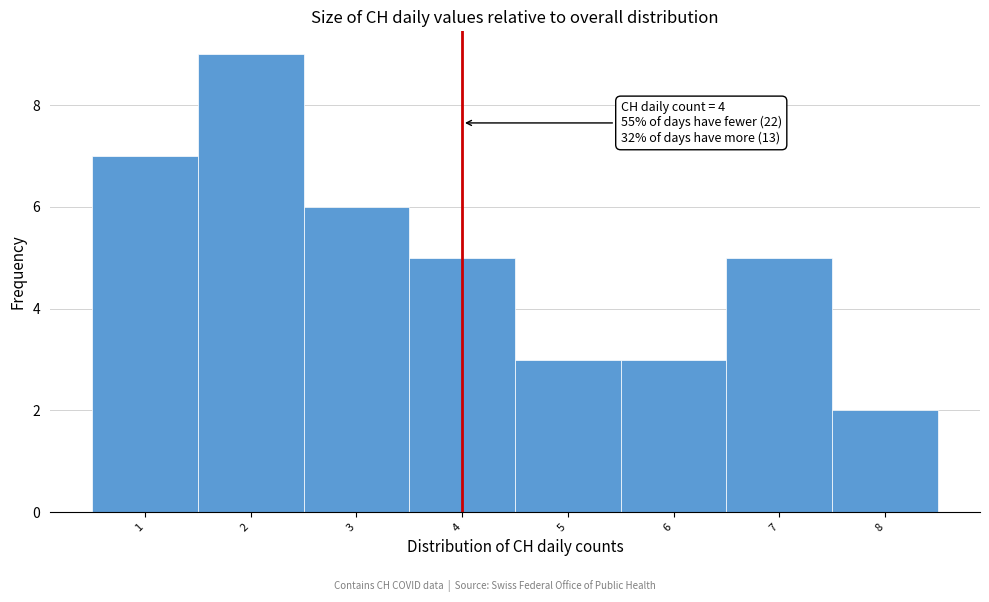

Which range on the x-axis has the tallest bar?

1.5 to 2.5